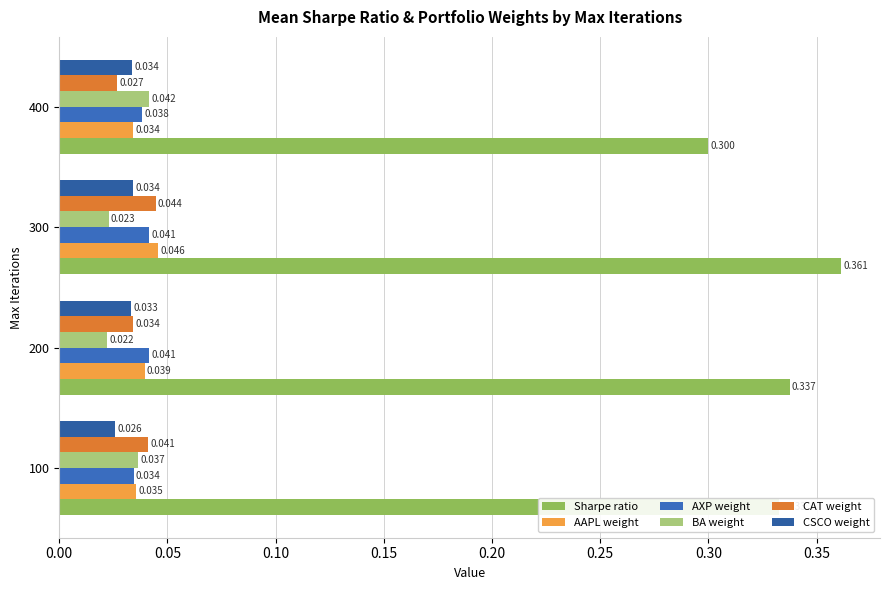

Count the number of data series in this chart.

6